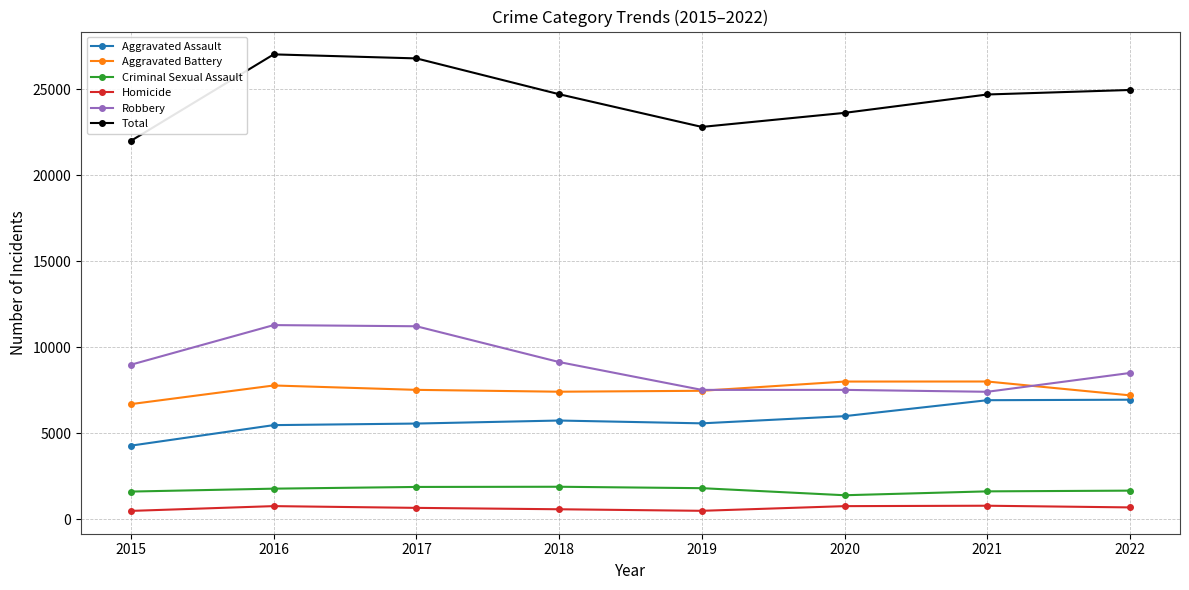

Does the chart display data point markers on the line(s)?

Yes